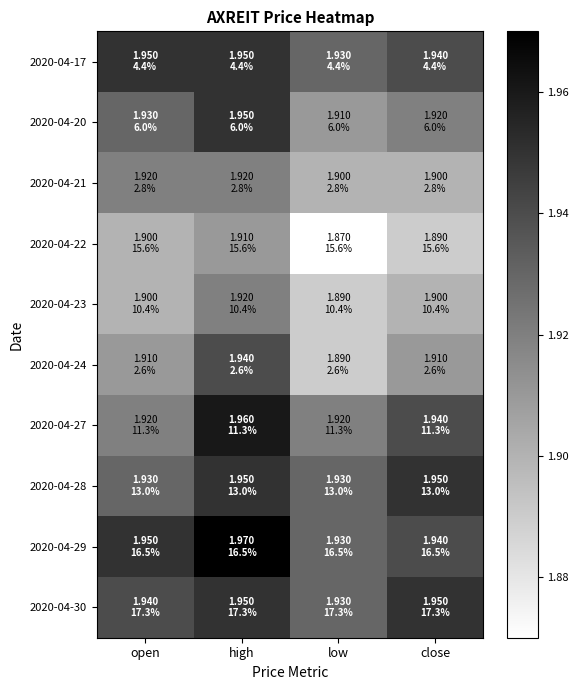

What is the total value across all series at close?

19.2